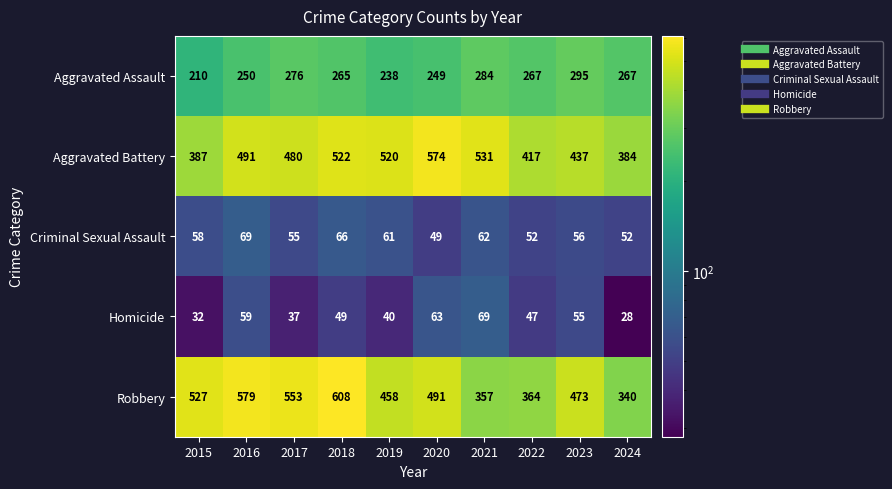

Which series has the largest range (max minus min)?

Robbery